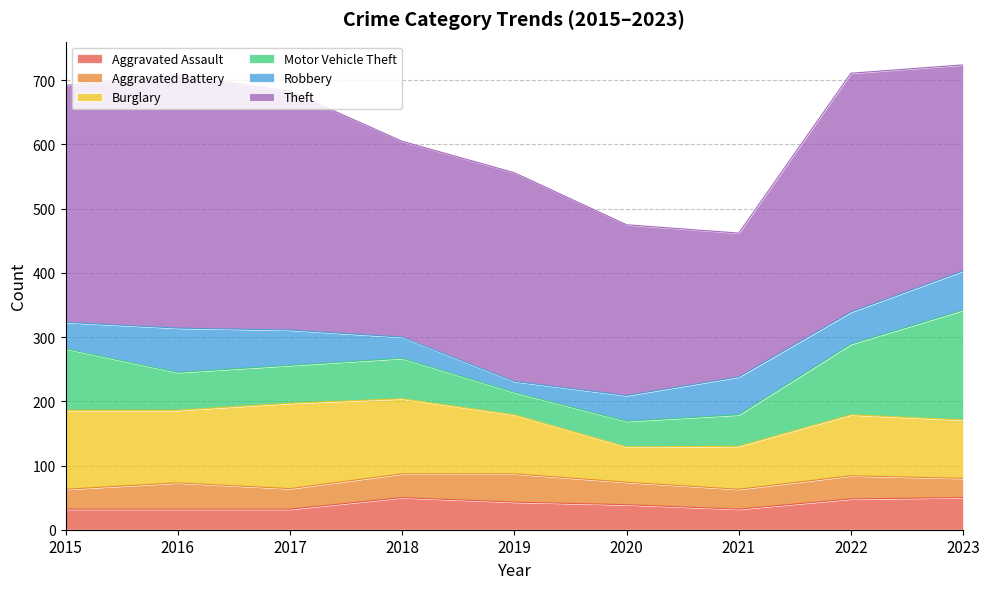

Rank the series by their maximum value, from highest to lowest.

Theft, Motor Vehicle Theft, Burglary, Robbery, Aggravated Assault, Aggravated Battery